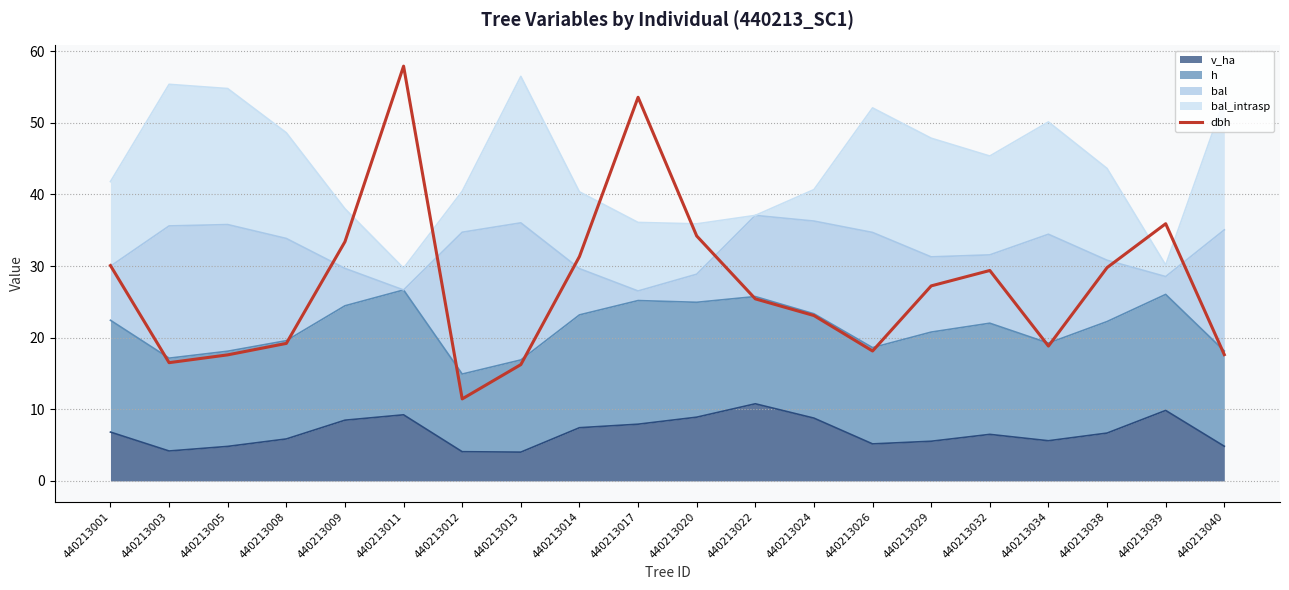

What is the change in value from 440213011 to 440213012?

-46.5